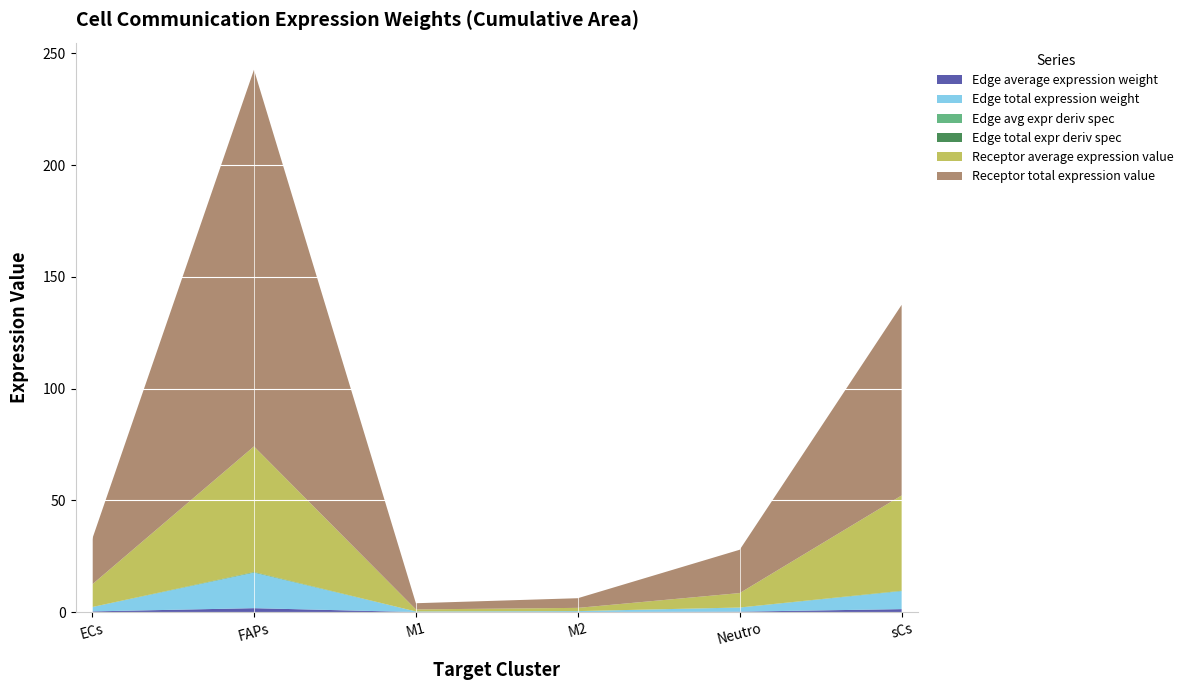

Reading right to left, what are all the values shown in this chart?

Edge average expression weight: 1.3	0.2	0.0	0.0	1.8	0.3
Edge total expression weight: 8.0	1.8	0.4	0.3	15.9	1.9
Edge avg expr deriv spec: 0.1	0.0	0.0	0.0	0.1	0.0
Edge total expr deriv spec: 0.1	0.0	0.0	0.0	0.2	0.0
Receptor average expression value: 42.6	6.5	1.4	0.9	56.2	10.1
Receptor total expression value: 85.3	19.4	4.3	2.8	168.5	20.2